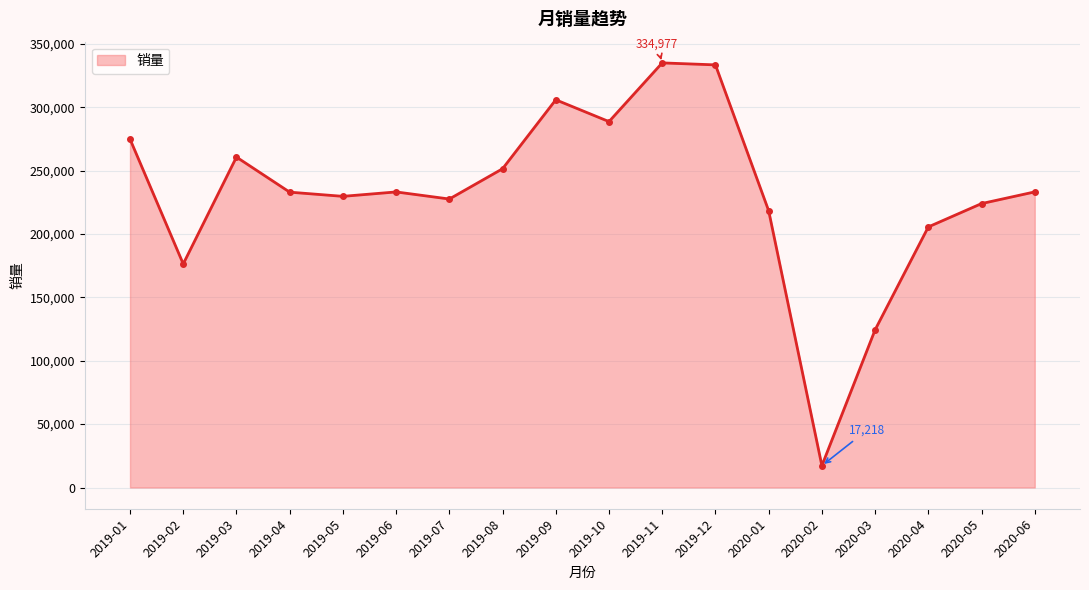

What value does the data have at 2019-06, to the nearest 100?

233200